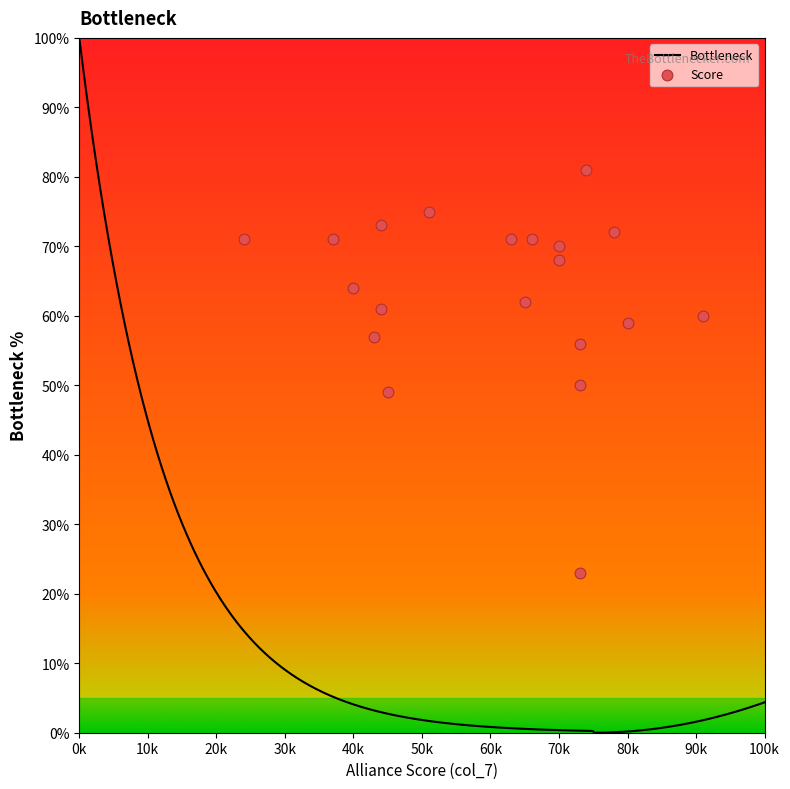

What is the ratio of the value at 2 to the value at 11?

1.1